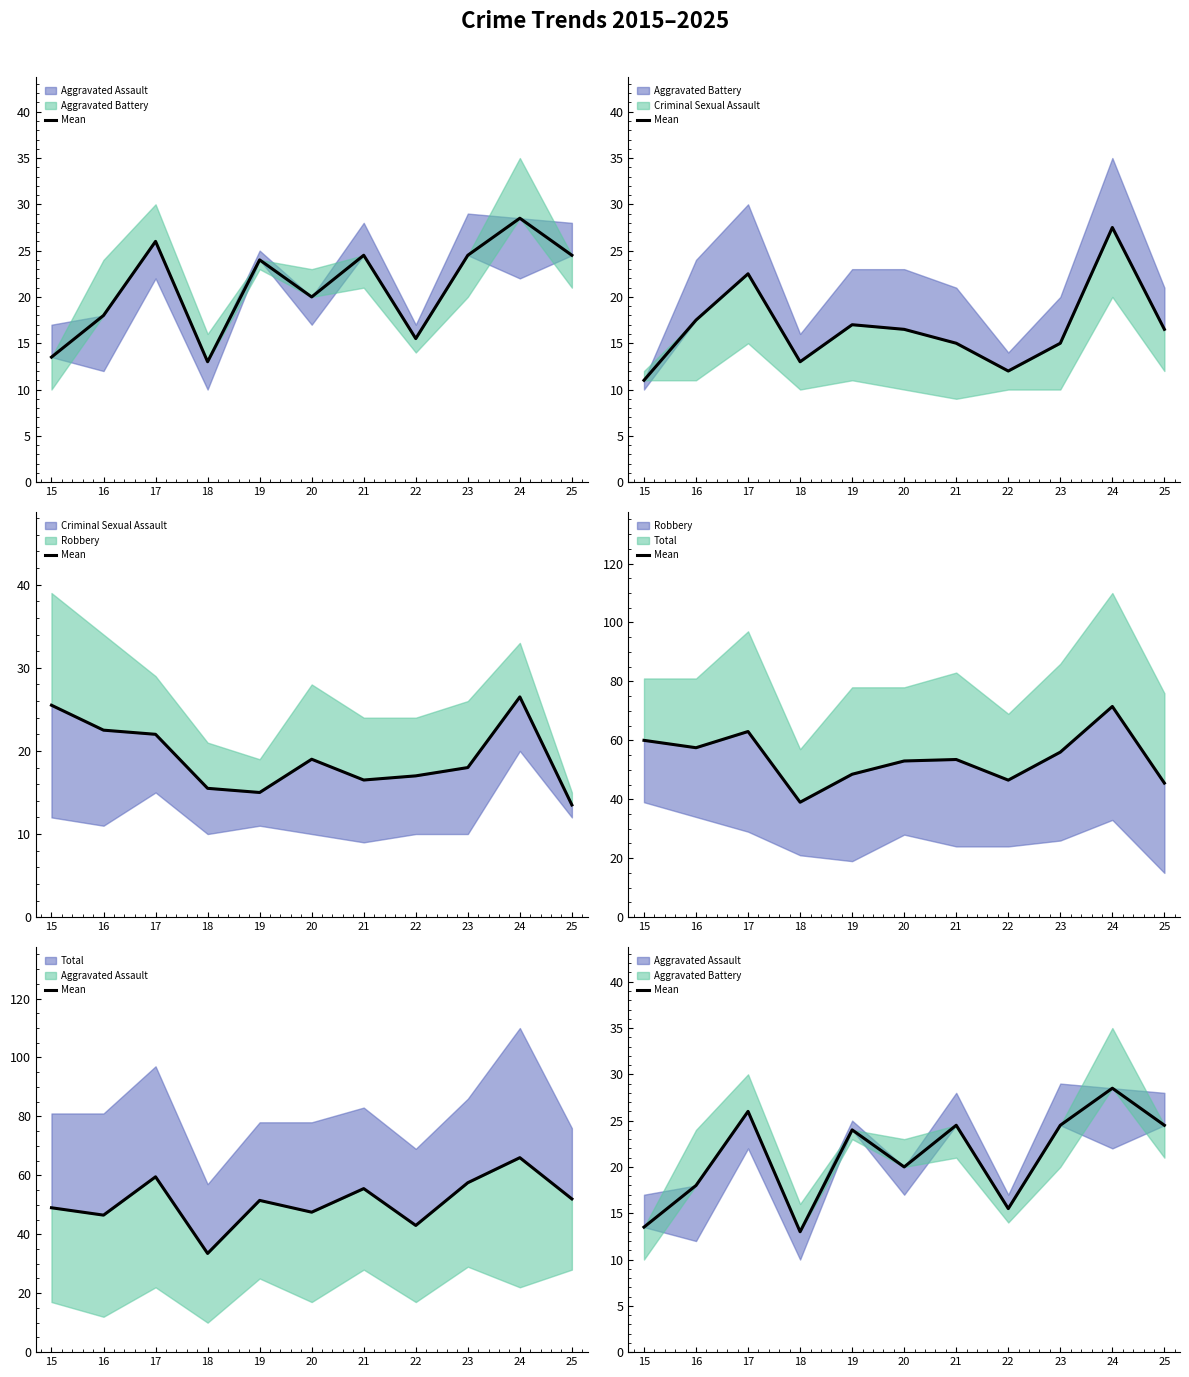

What is the value of the 6th point from the left?

20.0